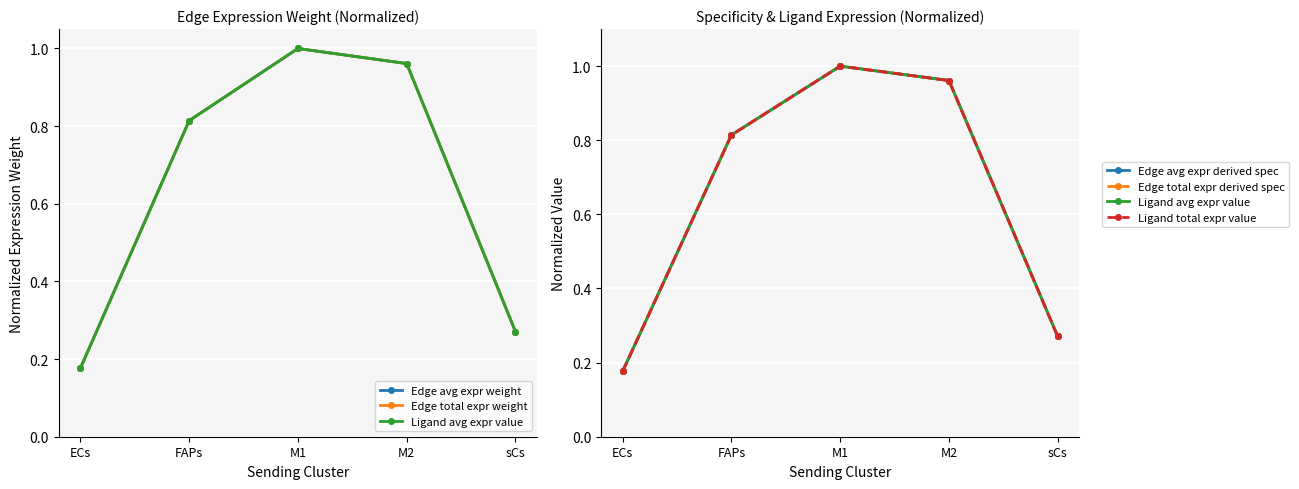

What is the label of the 2nd point from the left?

FAPs